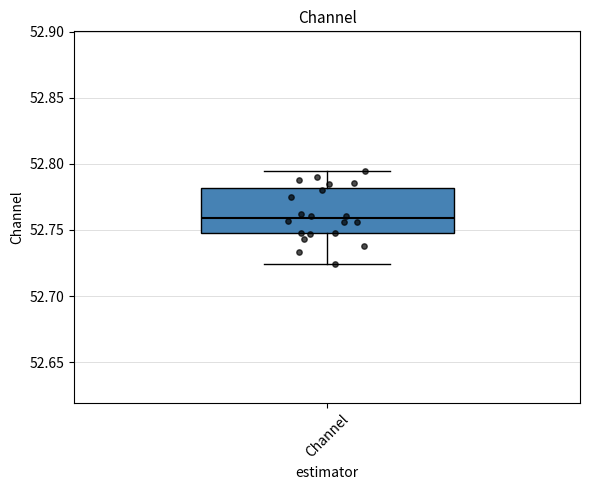

Where is the upper edge of the box for Channel on the y-axis? The values are not printed on the chart, so give them approximately, as read against the axis.

52.780